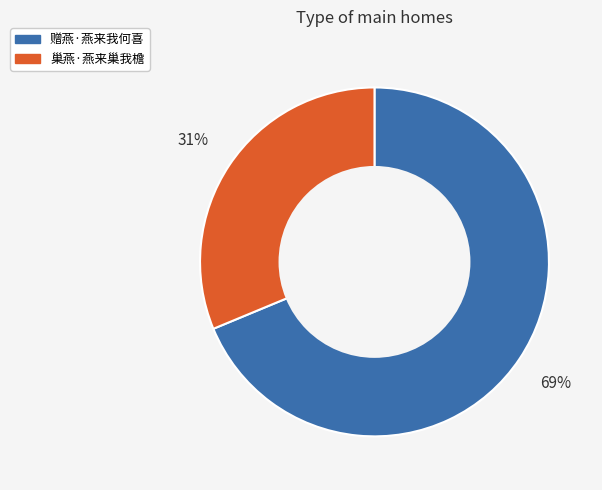

Approximately how many times larger is the value at 赠燕·燕来我何喜 compared to 巢燕·燕来巢我檐?

2.2